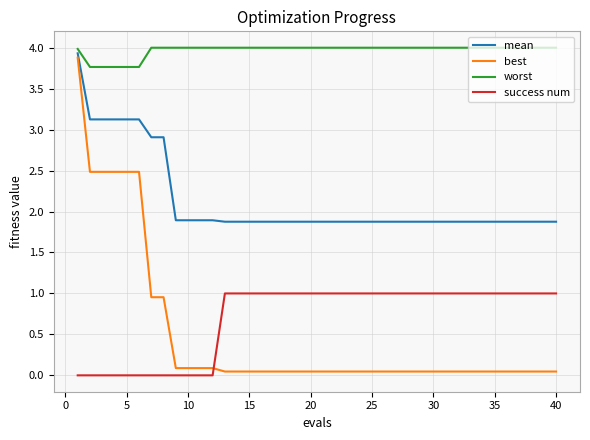

How many categories are shown in the chart?

40